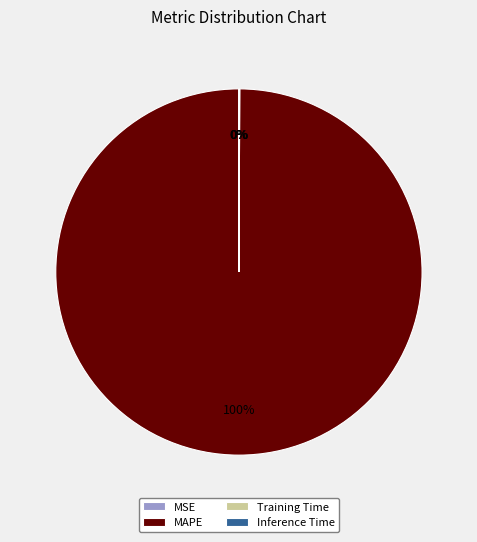

What is the majority slice?

MAPE